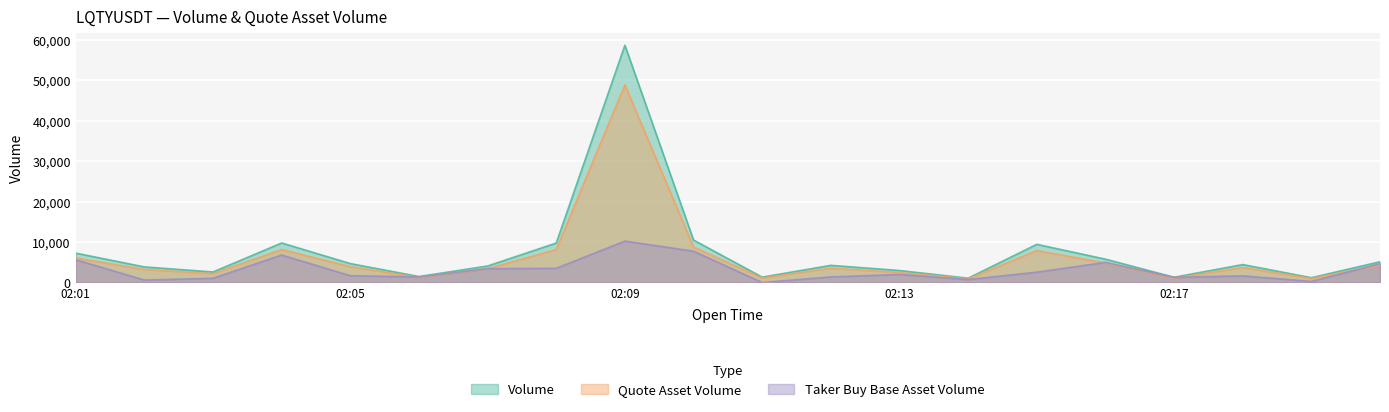

What is the maximum value shown in the chart?

58645.4